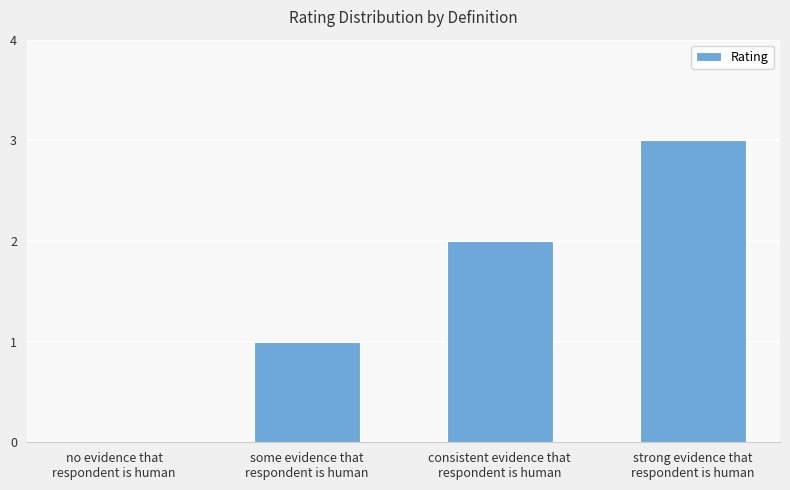

Reading right to left, list all the values displayed in this chart.

3	2	1	0